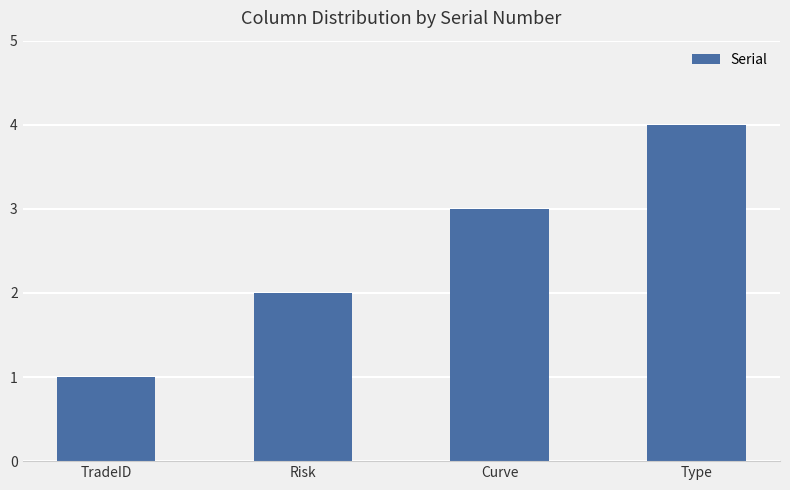

What is the smallest value displayed?

1